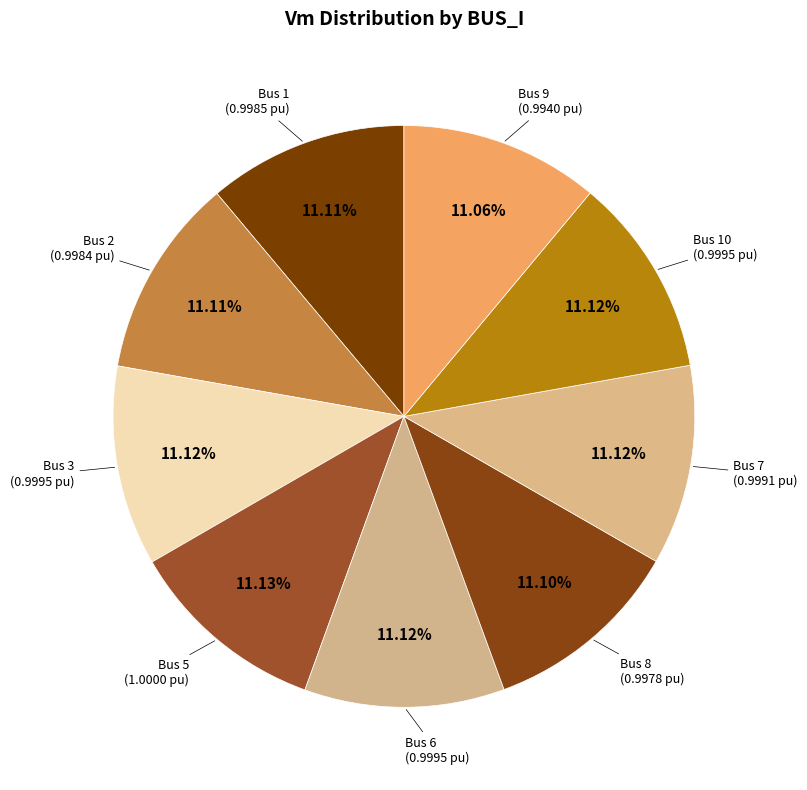

Rank the categories by value from highest to lowest.

5, 3, 6, 10, 7, 1, 2, 8, 9